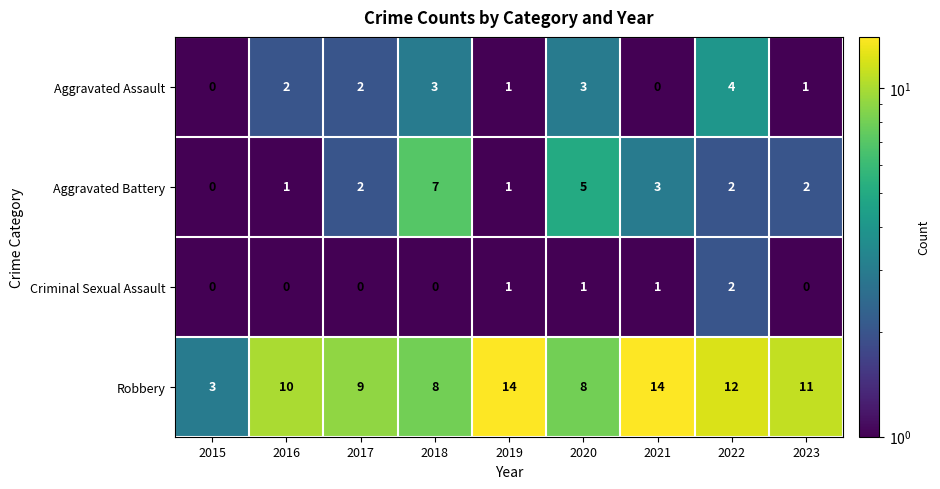

True or false: Criminal Sexual Assault has a value of 1 at 2018.

False